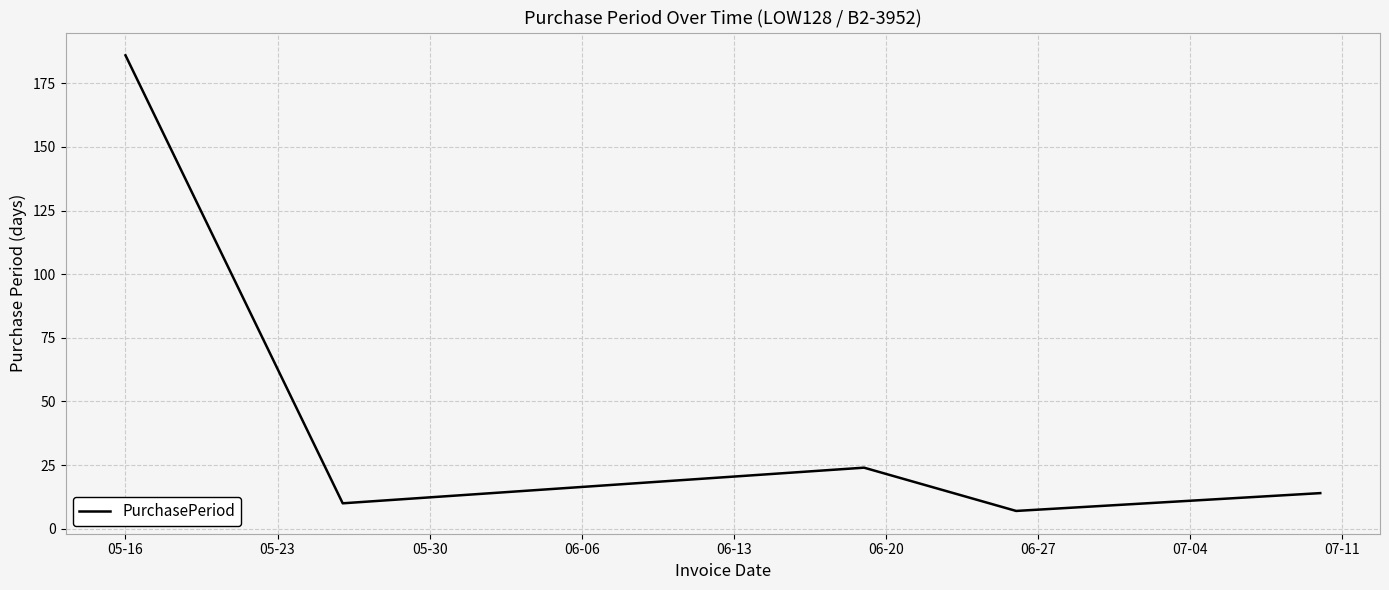

What is the difference between the maximum and second lowest values?

176